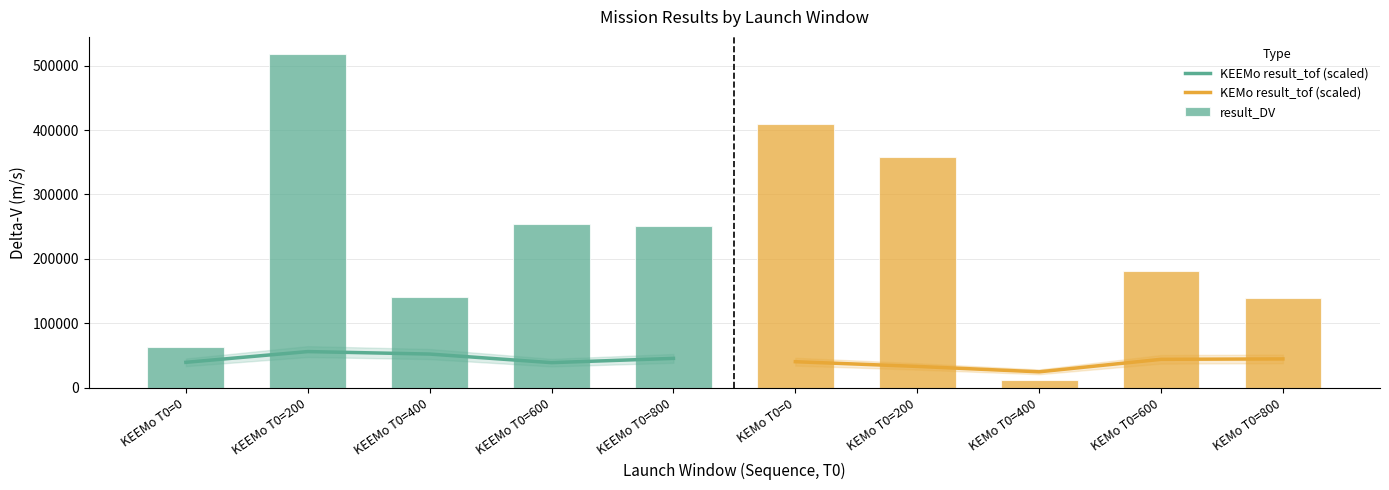

What position from the left is KEEMo T0=600?

4